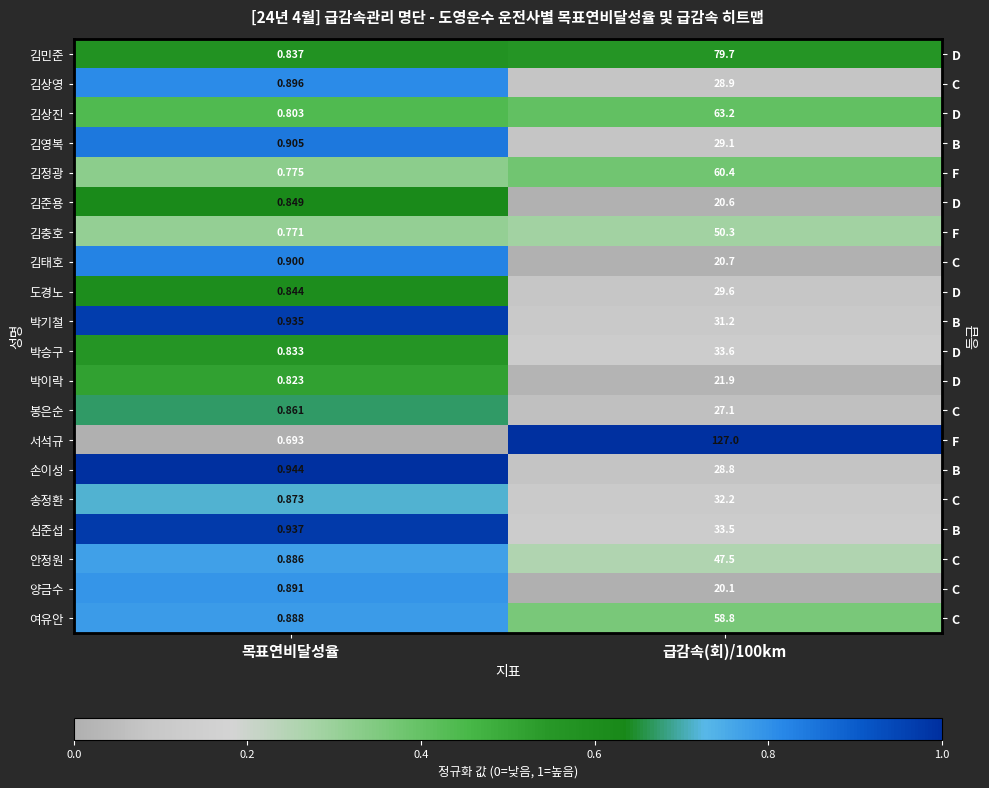

What is the difference between the highest and lowest values at 목표연비달성율?

1.0